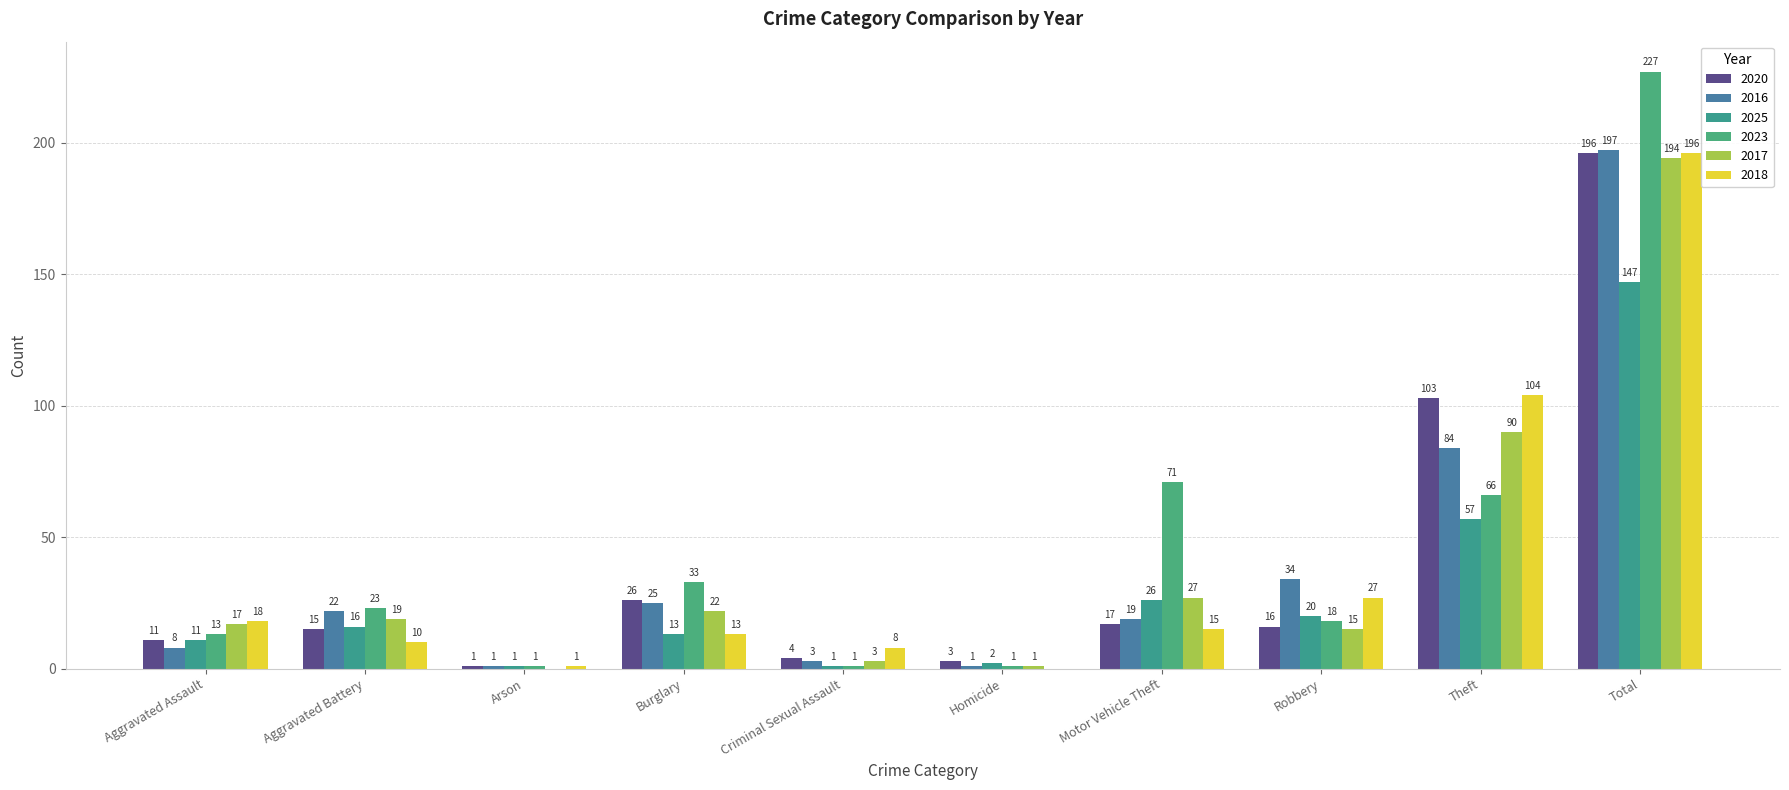

What is the difference between the maximum and second lowest values in the 2020 series?

193